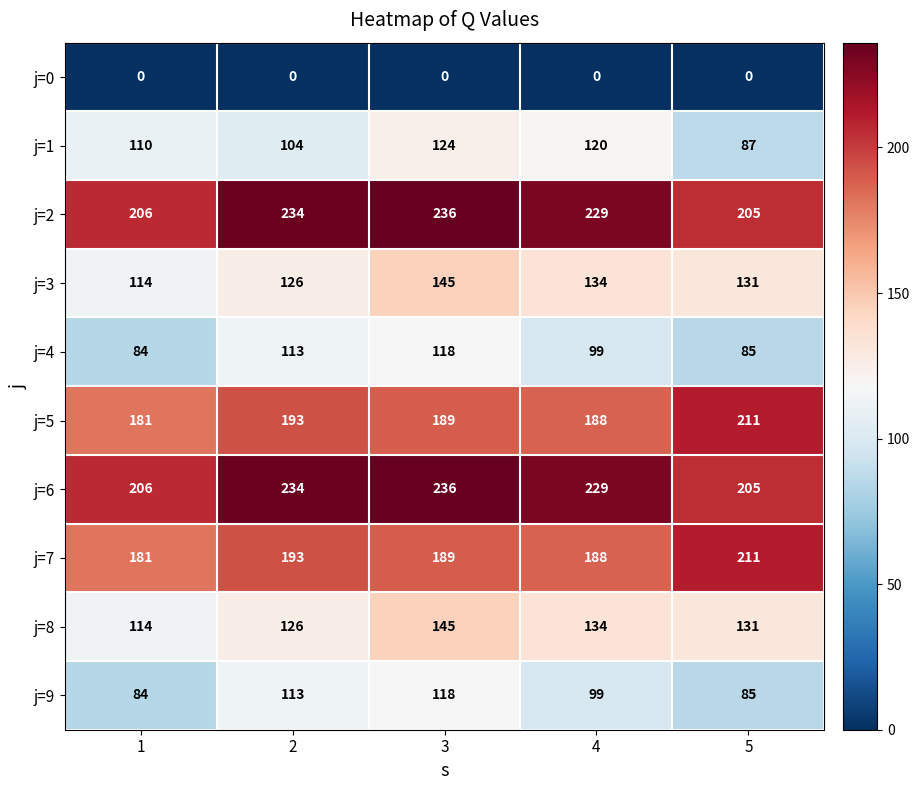

List the labels in order of j=3 value, smallest first.

1, 2, 5, 4, 3